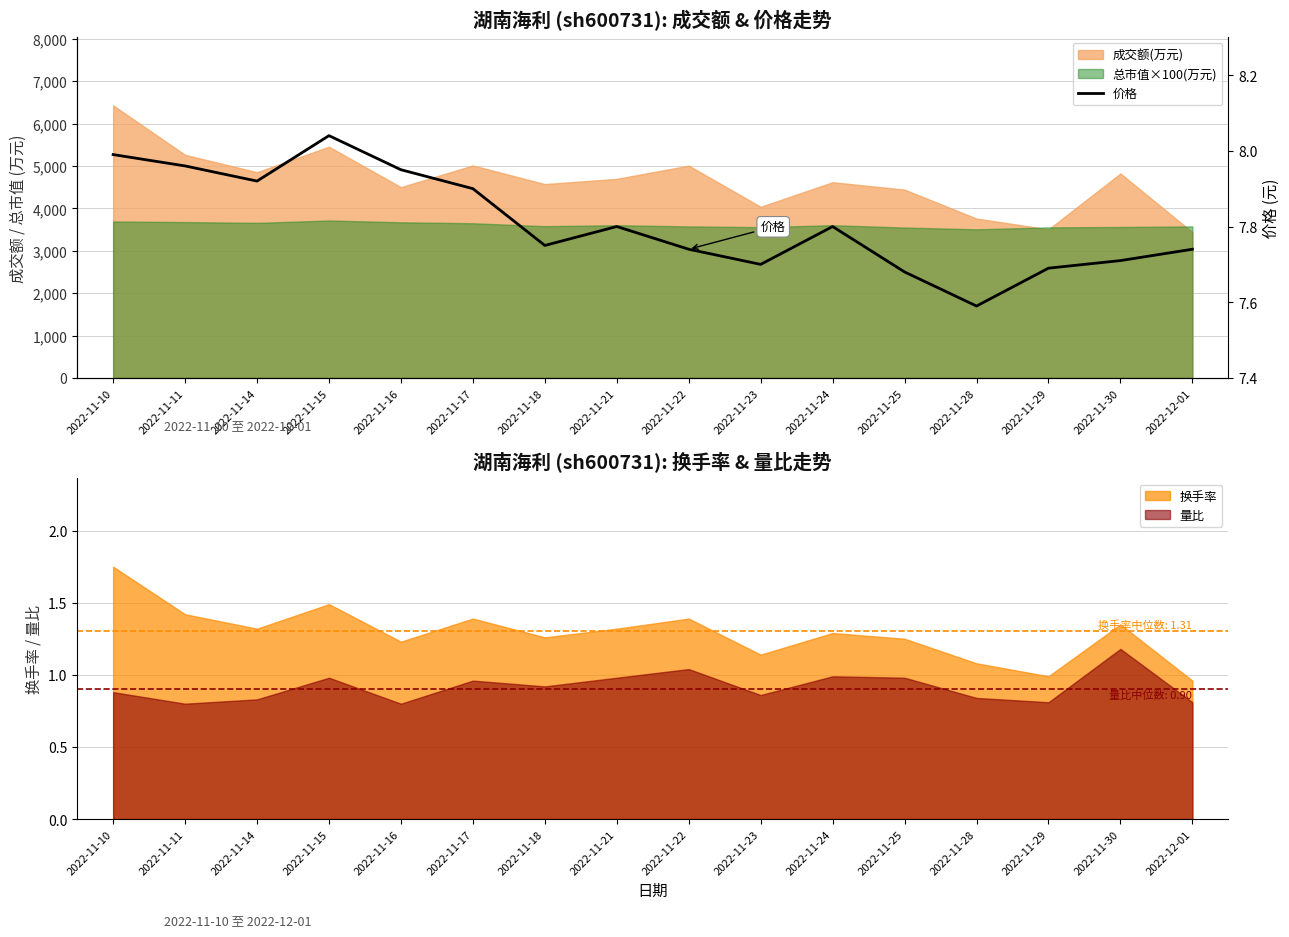

List the labels in order of value, smallest first.

2022-11-28, 2022-11-25, 2022-11-29, 2022-11-23, 2022-11-30, 2022-11-22, 2022-12-01, 2022-11-18, 2022-11-21, 2022-11-24, 2022-11-17, 2022-11-14, 2022-11-16, 2022-11-11, 2022-11-10, 2022-11-15